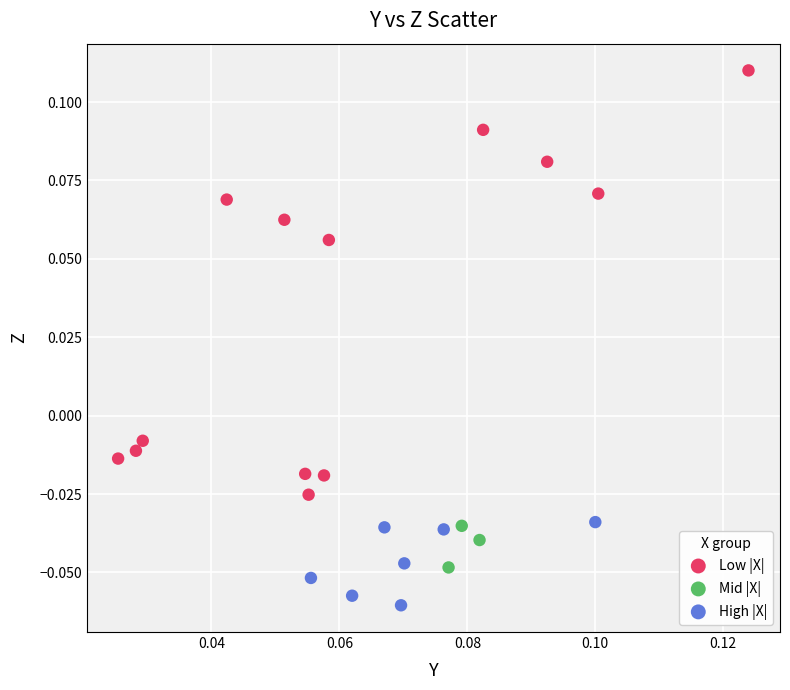

Which series reaches the maximum Y coordinate?

Low |X|